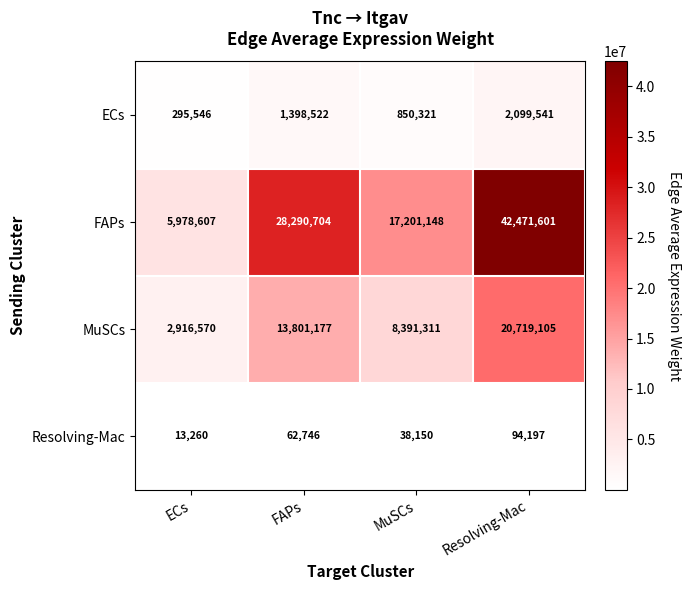

Which series changed the most between ECs and Resolving-Mac?

FAPs